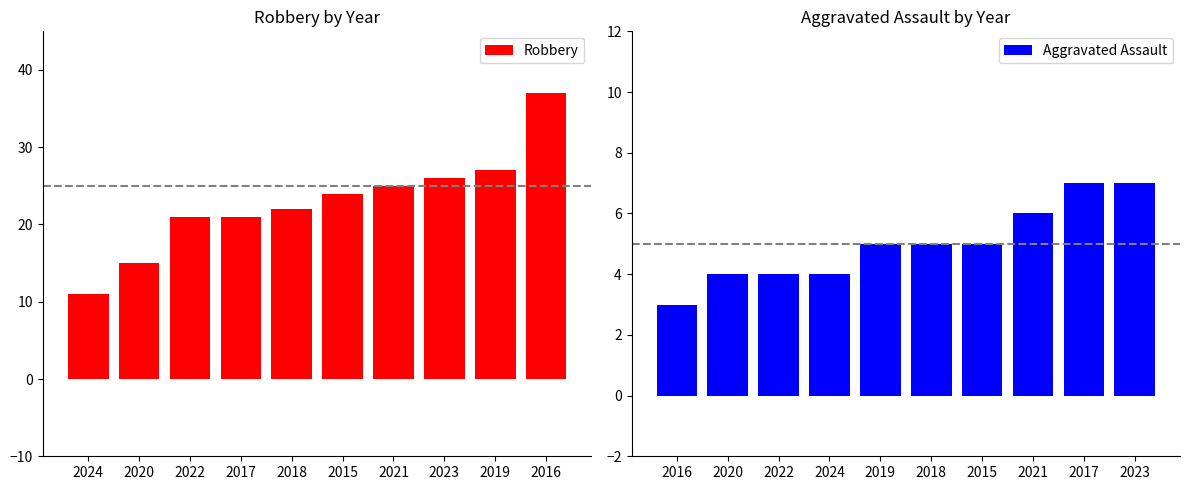

The Robbery series shows 24 at 2016. True or false?

False